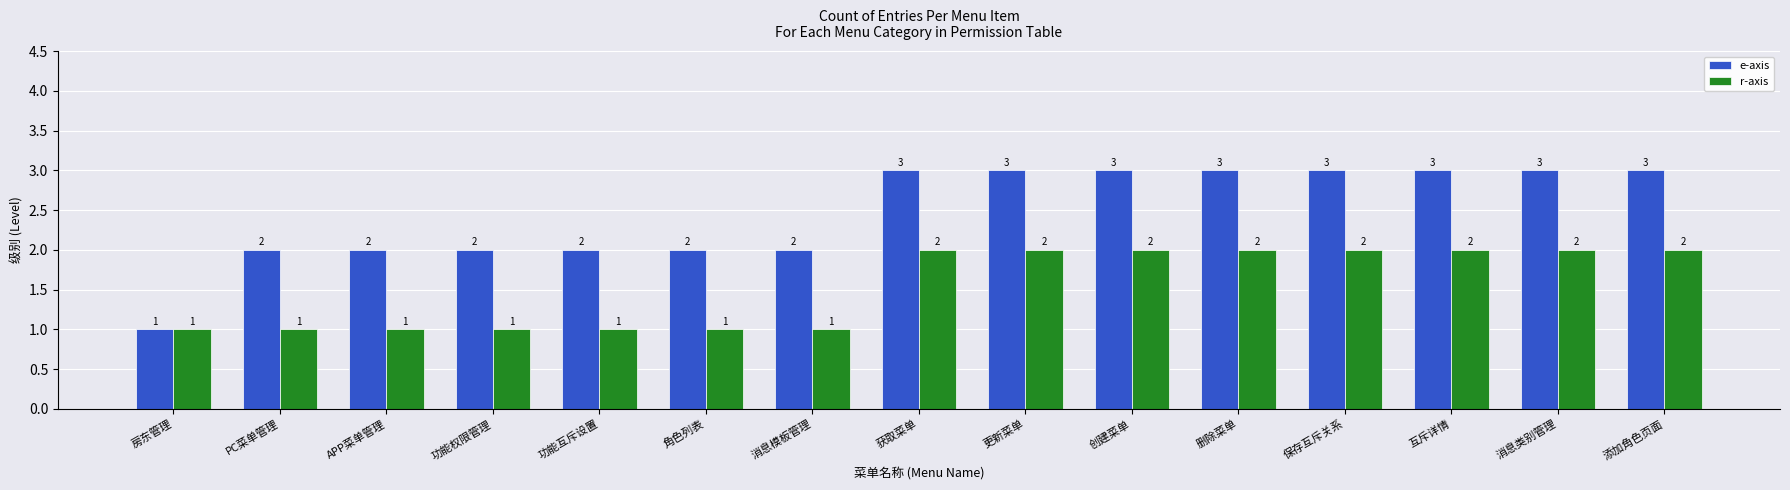

What is the total value across all series at 房东管理?

2